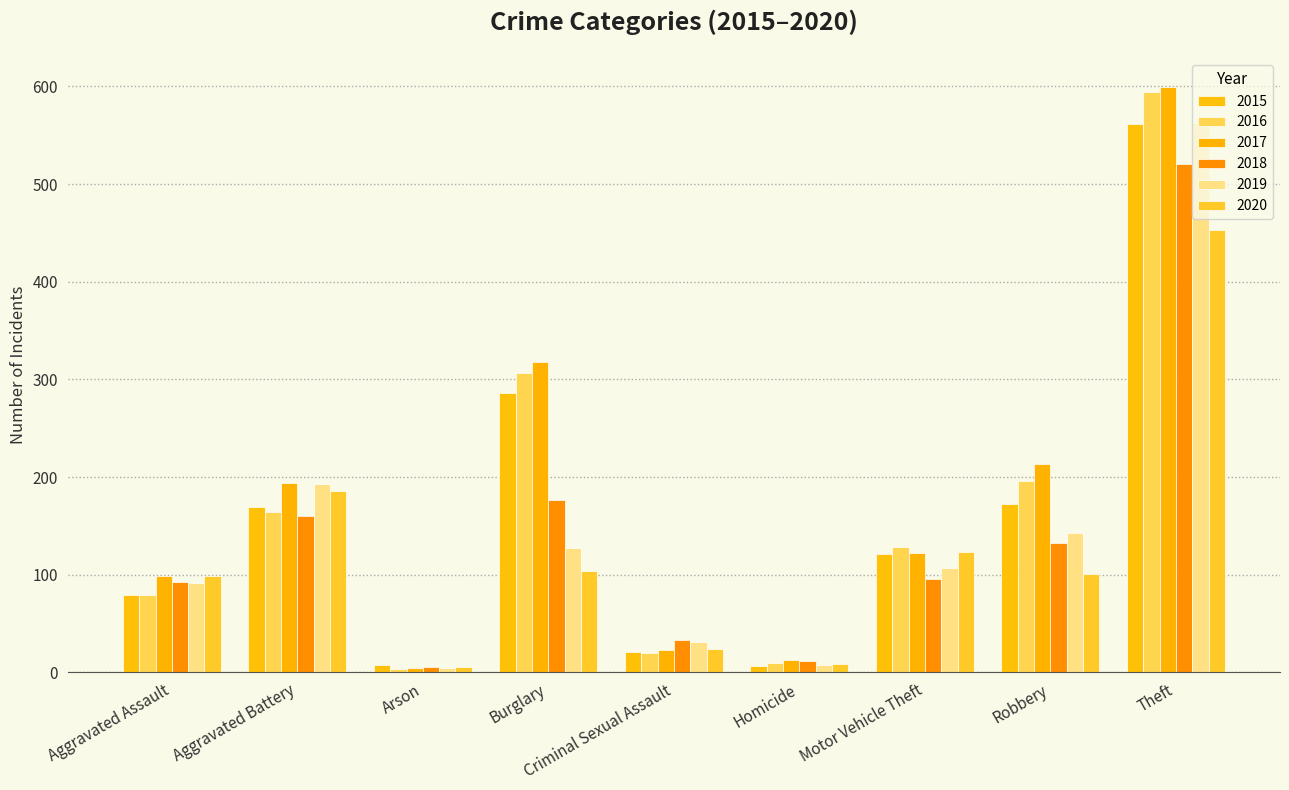

At which category is the sum across all series the highest?

Theft